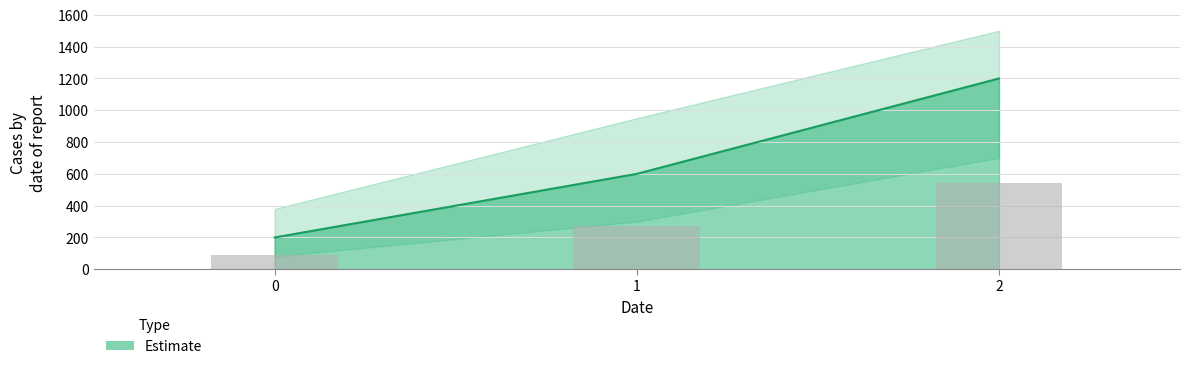

Reading right to left, list all the values displayed in this chart.

1200	600	200